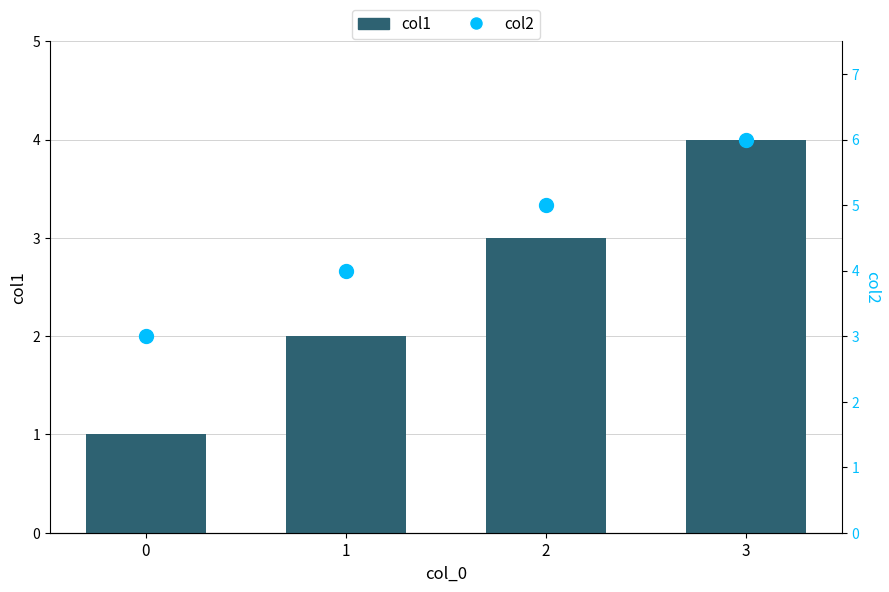

Reading left to right, list all the values displayed in this chart.

col1: 1	2	3	4
col2: 3	4	5	6